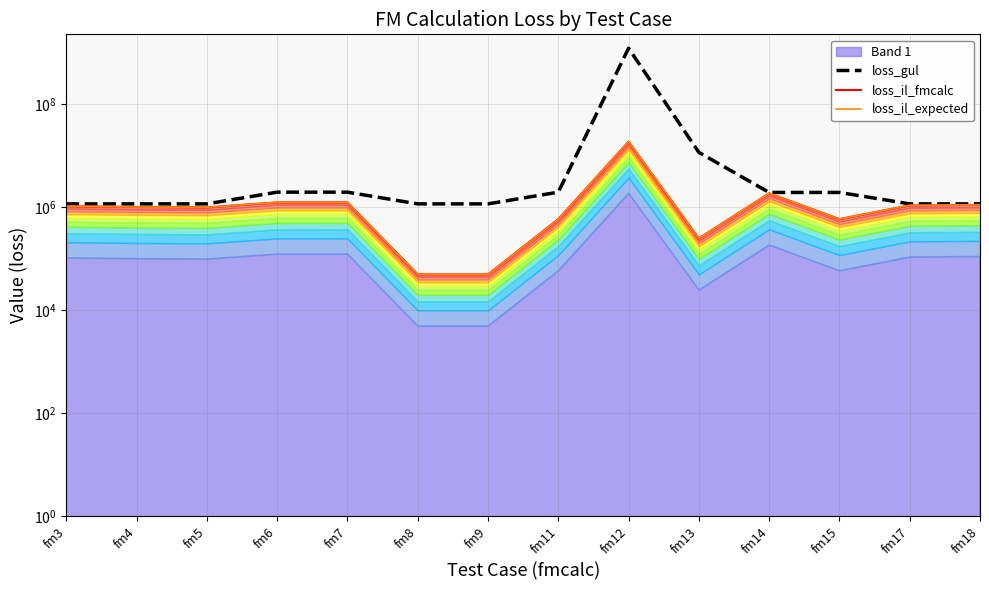

Where is the first local maximum for loss_gul?

fm12